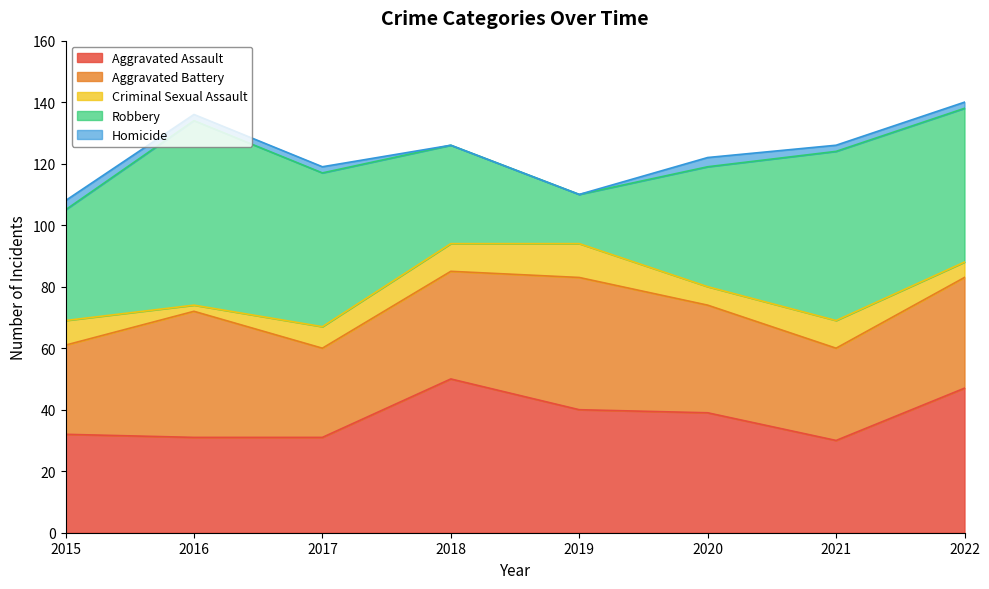

What is the difference between the Aggravated Battery values at 2015 and 2018?

6